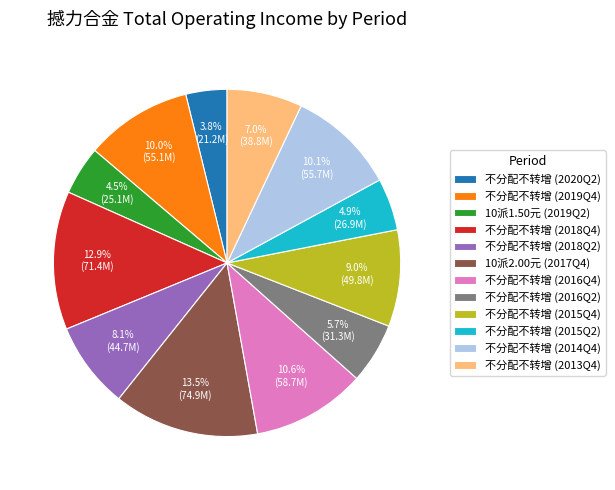

Which has a higher value, 不分配不转增 (2020Q2) or 不分配不转增 (2016Q2)?

不分配不转增 (2016Q2)